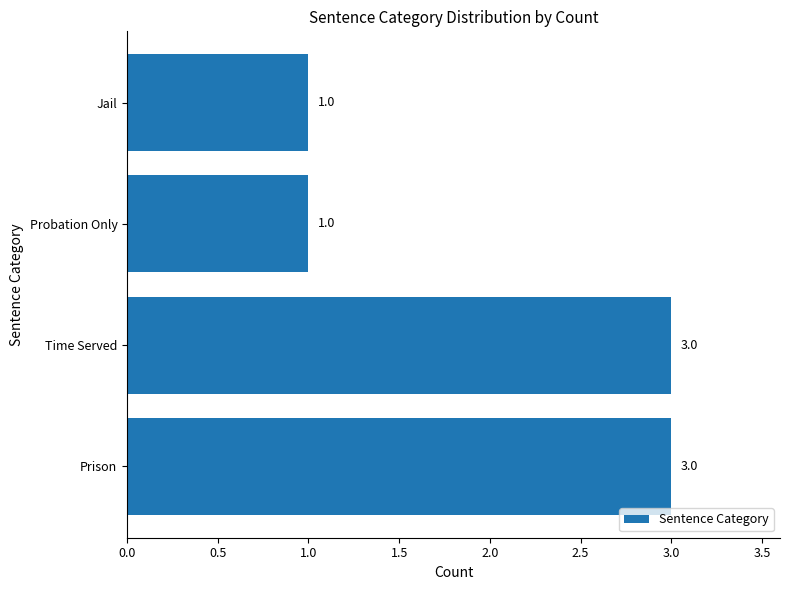

What is the difference between the maximum and minimum values?

2